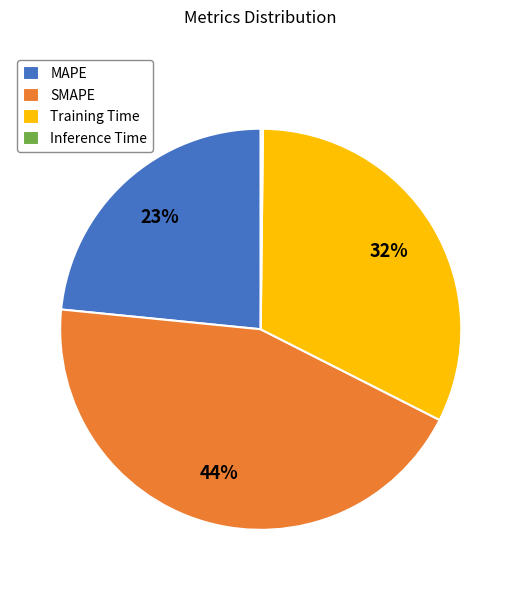

To the nearest percent, what is the average slice percentage?

25%